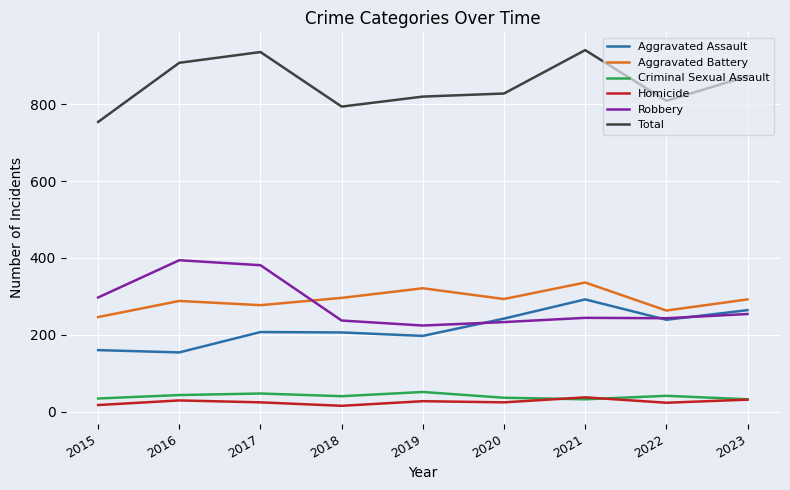

True or false: Robbery and Total cross at least once.

False